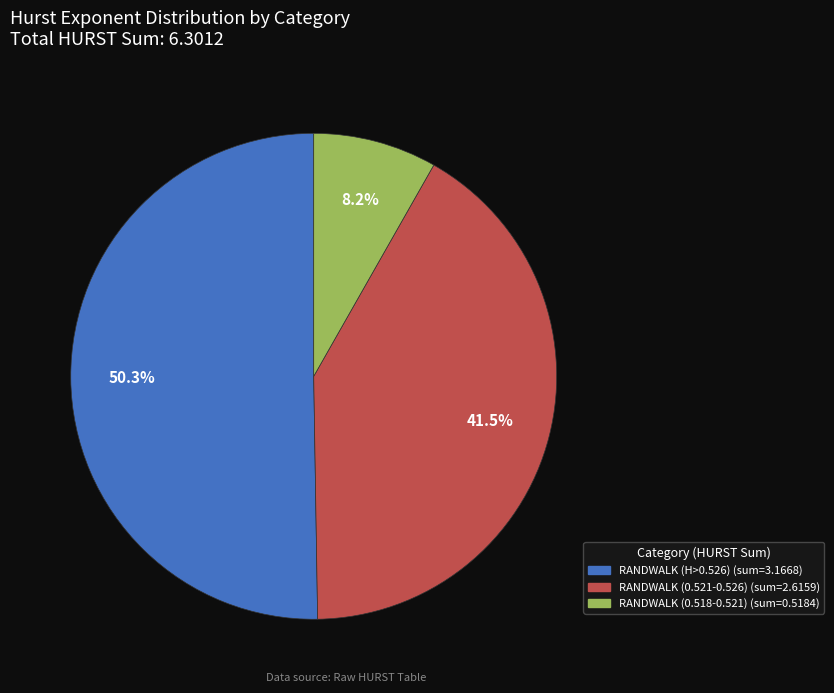

Does any single category account for the majority?

Yes